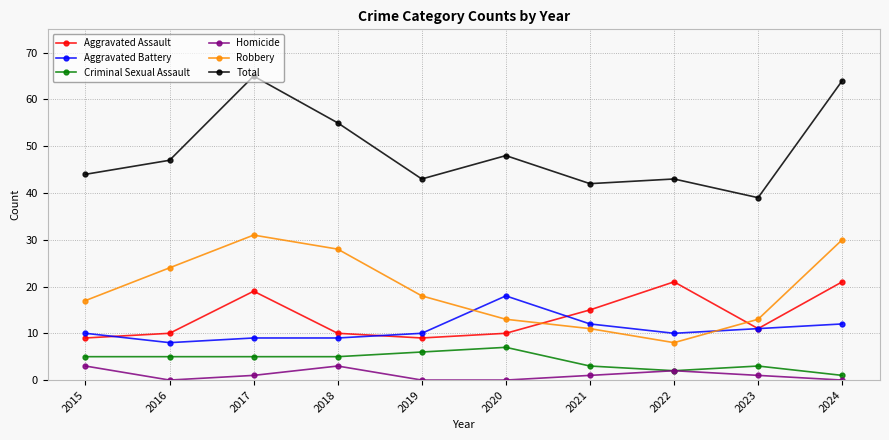

Reading right to left, transcribe all the data shown in this chart.

Aggravated Assault: 21	11	21	15	10	9	10	19	10	9
Aggravated Battery: 12	11	10	12	18	10	9	9	8	10
Criminal Sexual Assault: 1	3	2	3	7	6	5	5	5	5
Homicide: 0	1	2	1	0	0	3	1	0	3
Robbery: 30	13	8	11	13	18	28	31	24	17
Total: 64	39	43	42	48	43	55	65	47	44